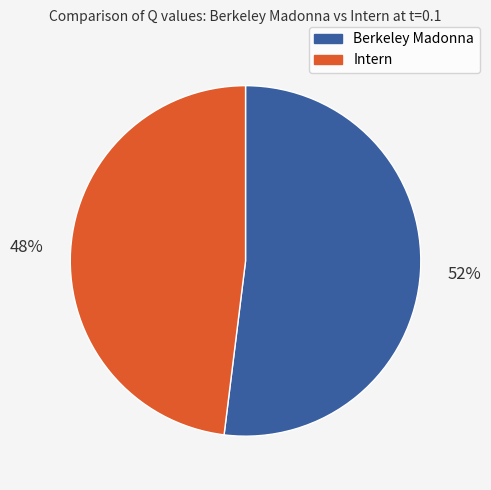

To the nearest percent, what is the combined percentage of Intern and Berkeley Madonna?

100%